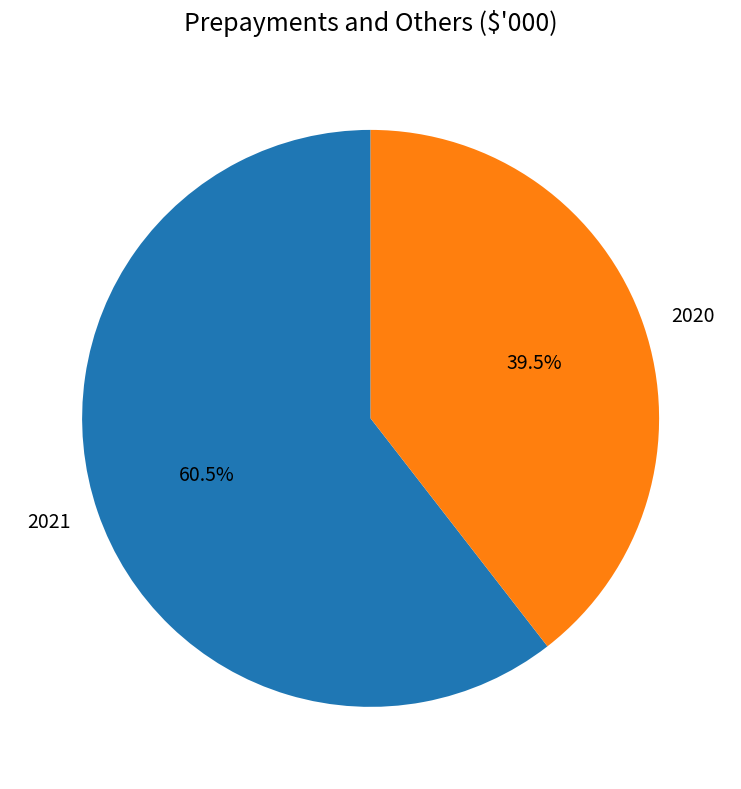

How much of the chart is everything except 2021?

39.5%